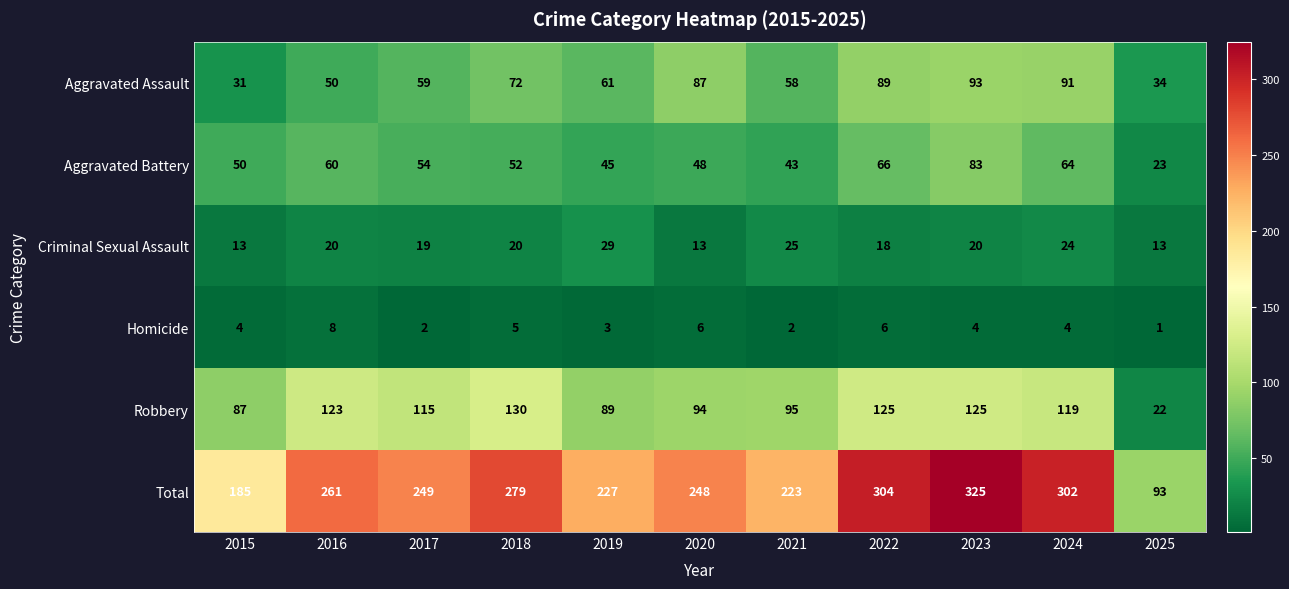

Which series has the largest total across all categories?

Total